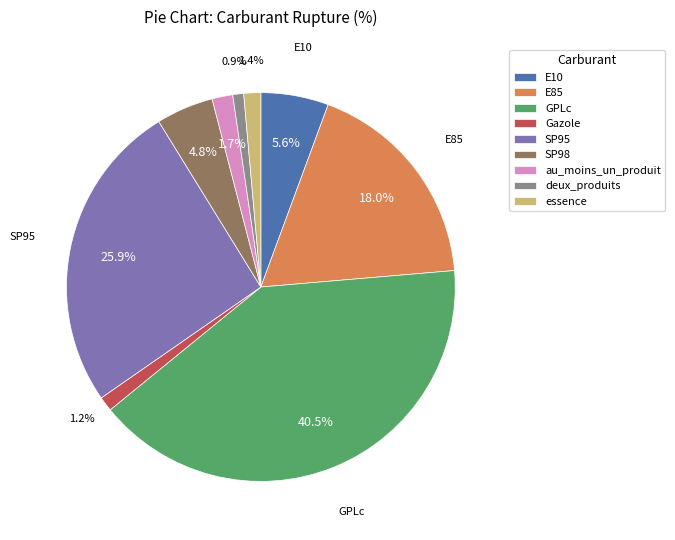

Which slice is the largest?

GPLc